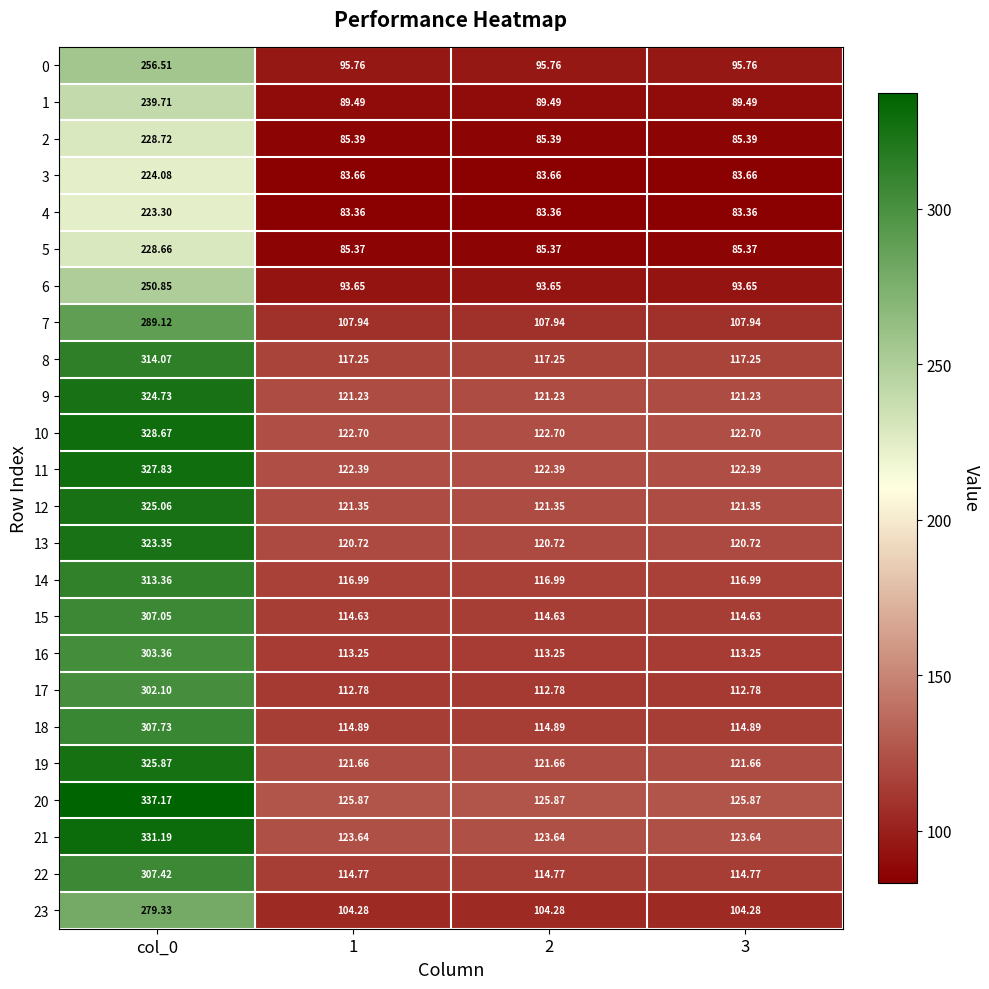

Is the value of 18 at col_0 greater than the value of 22 at 2?

Yes